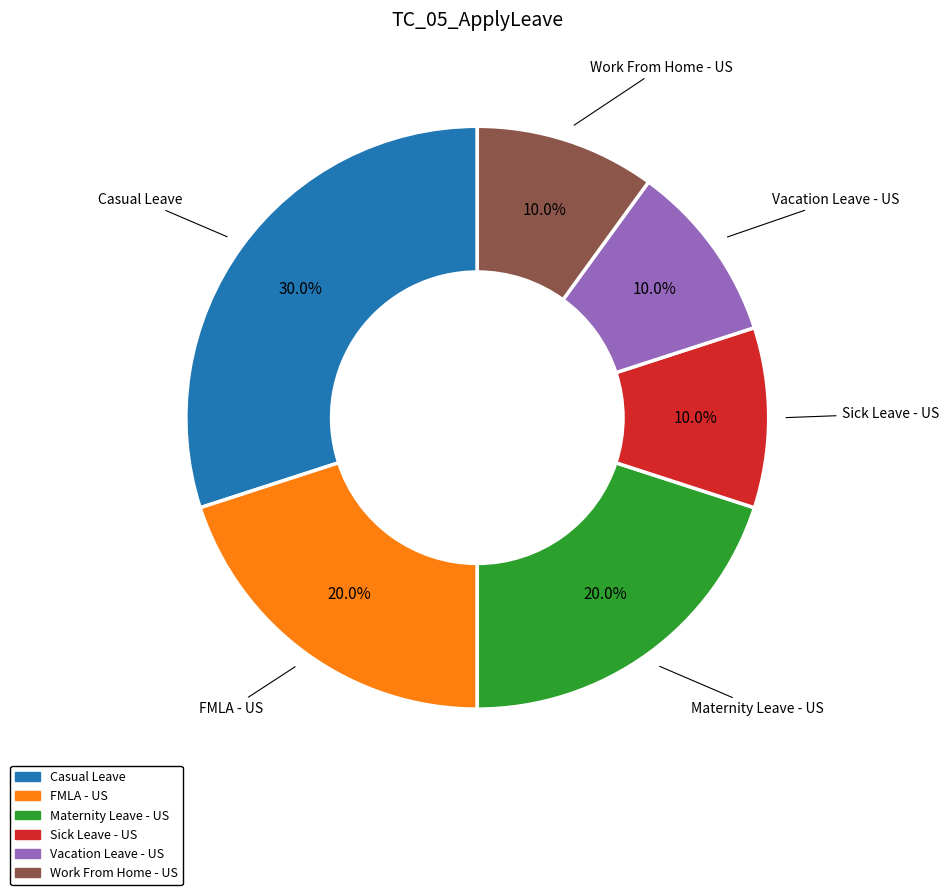

Which slice is the largest?

Casual Leave